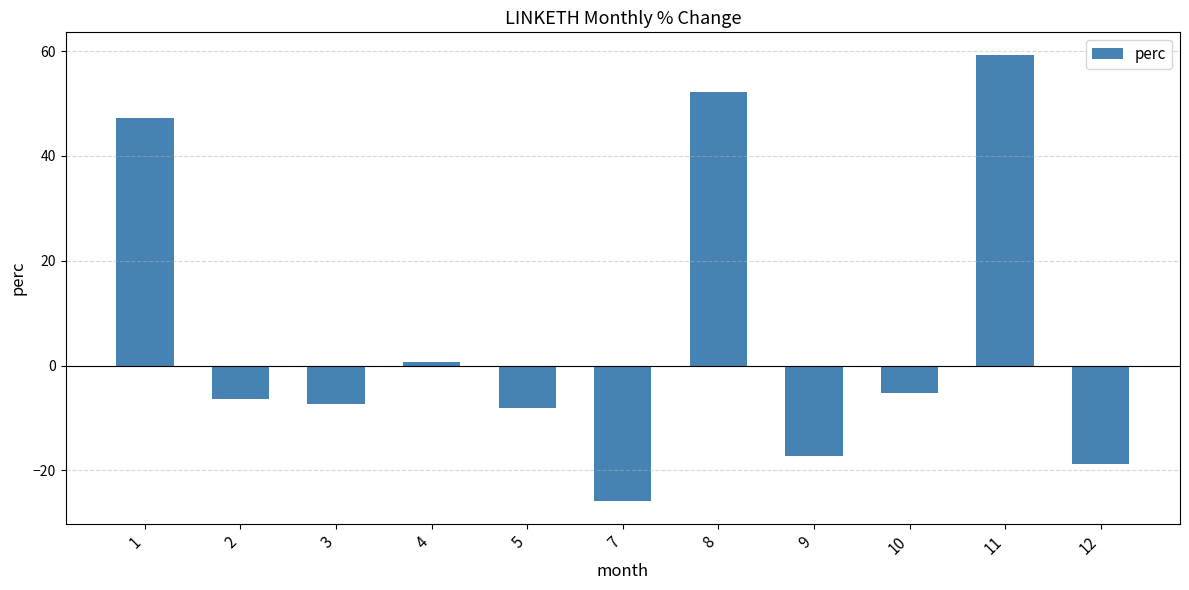

What is the greatest value displayed?

59.3